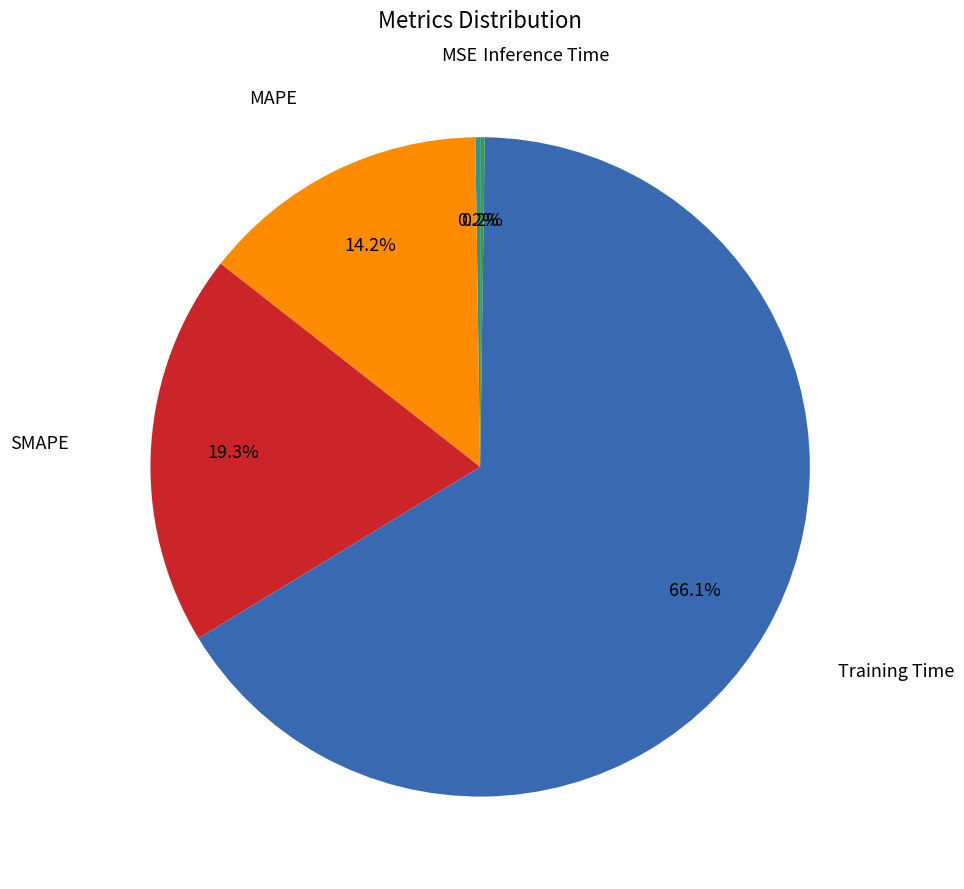

What is the majority slice?

Training Time